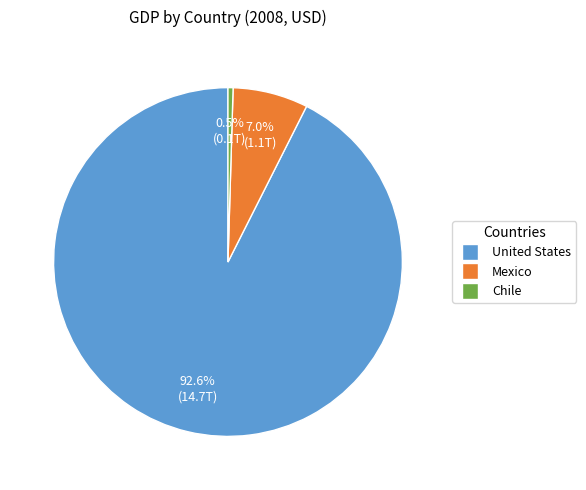

What is the total percentage of United States and Chile?

93.0%